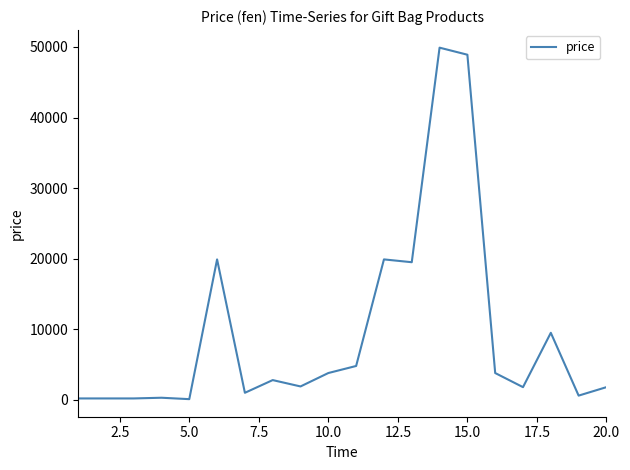

What is the difference between the maximum and minimum values?

49800